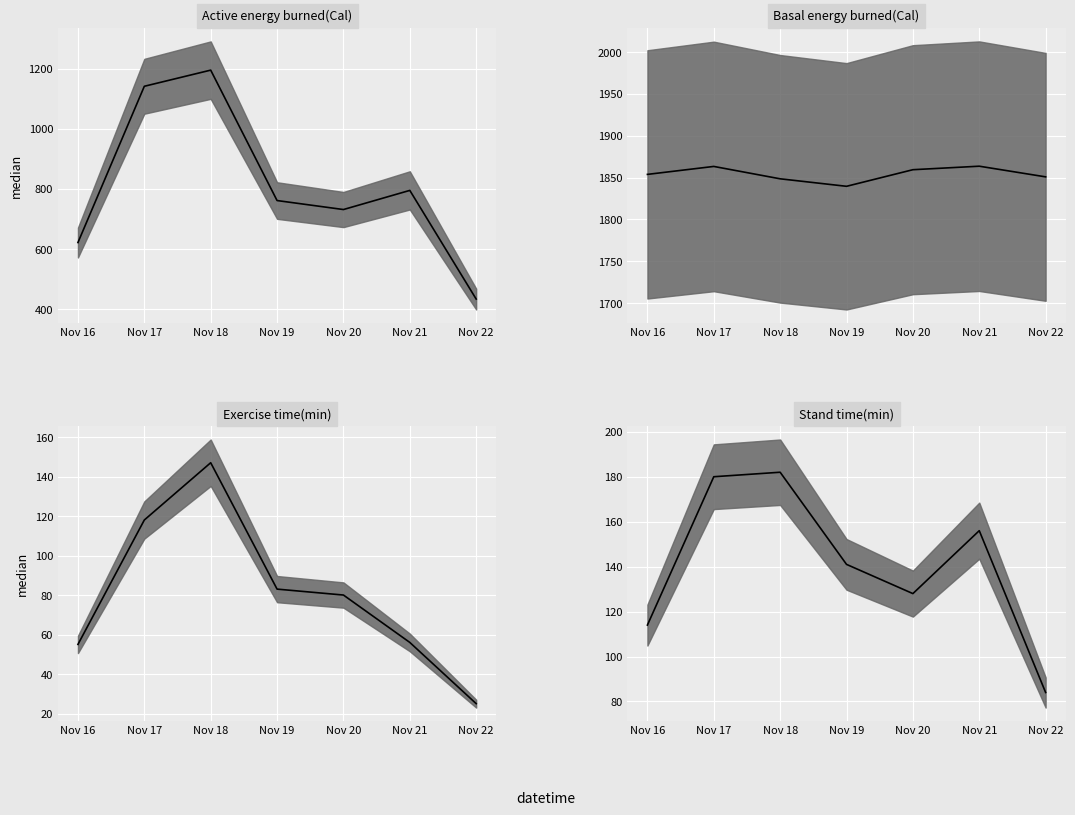

What is the minimum value shown in the chart?

25.0